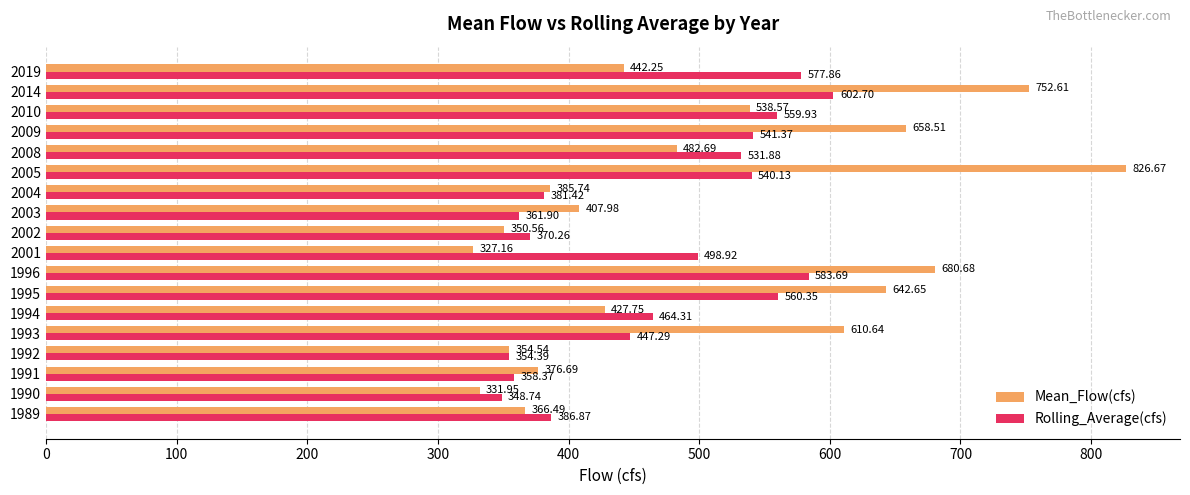

Which label corresponds to the smallest value in the chart?

2001